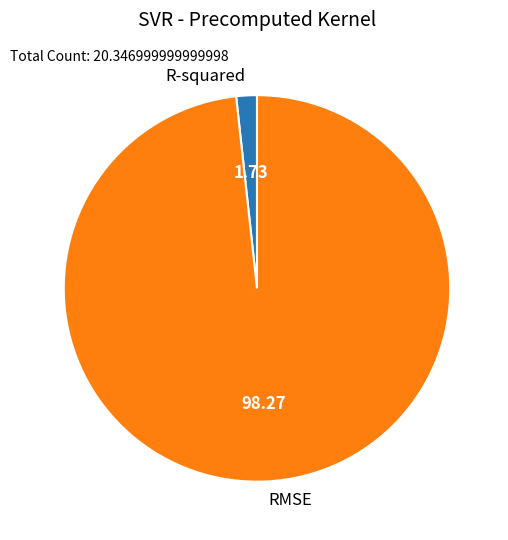

Rank the categories by value from highest to lowest.

RMSE, R-squared